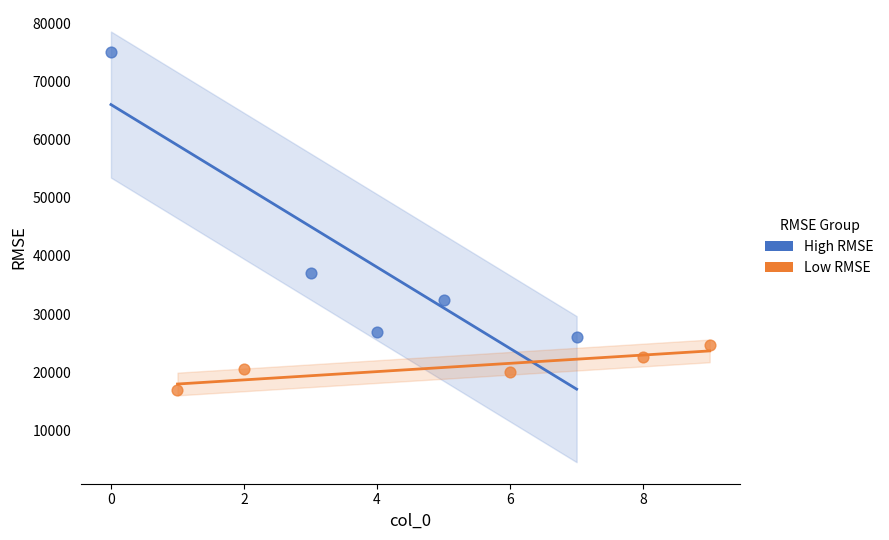

Which series contains the lowest Y value?

Low RMSE